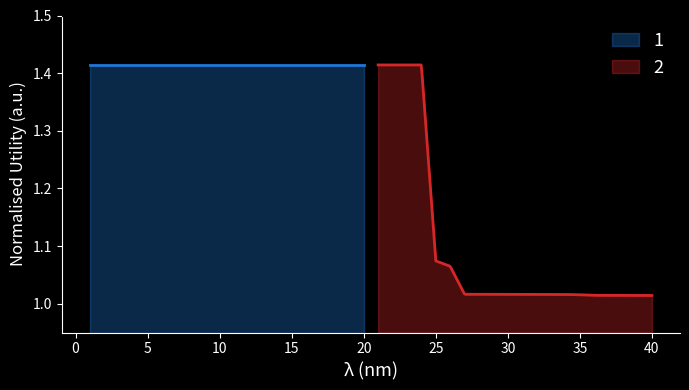

What is the value of the 15th point from the left?

1.4